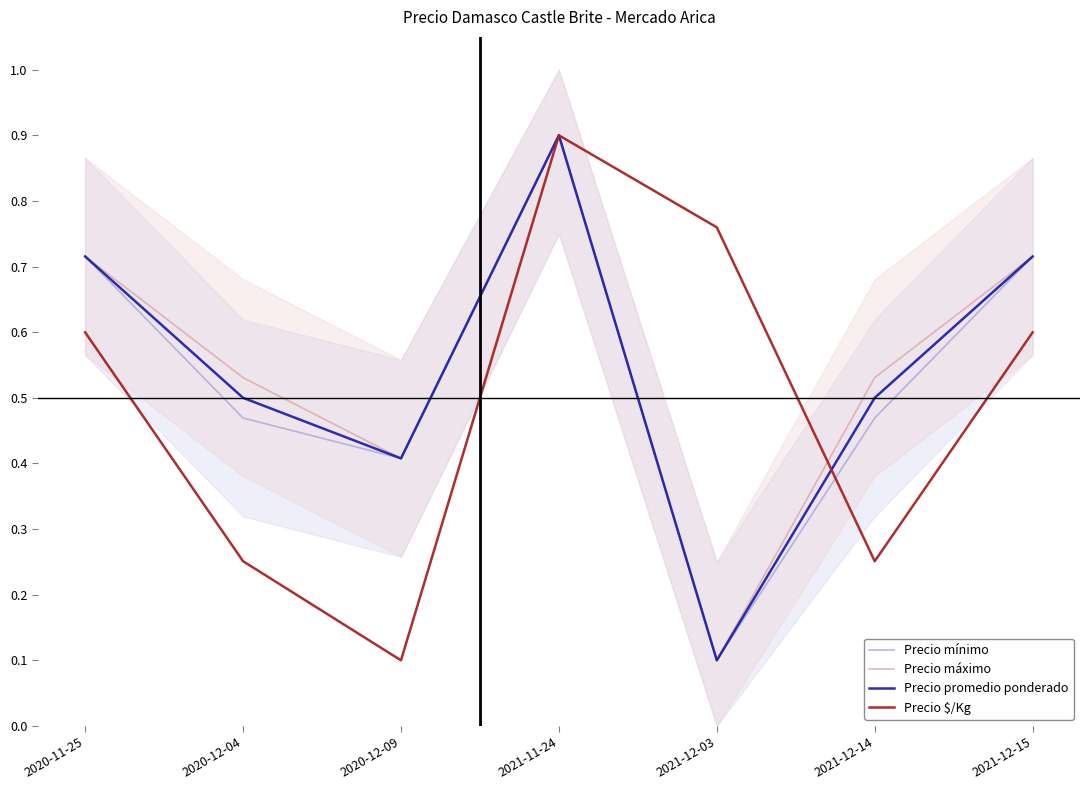

What value does the Precio máximo series have at 2020-12-09?

0.4